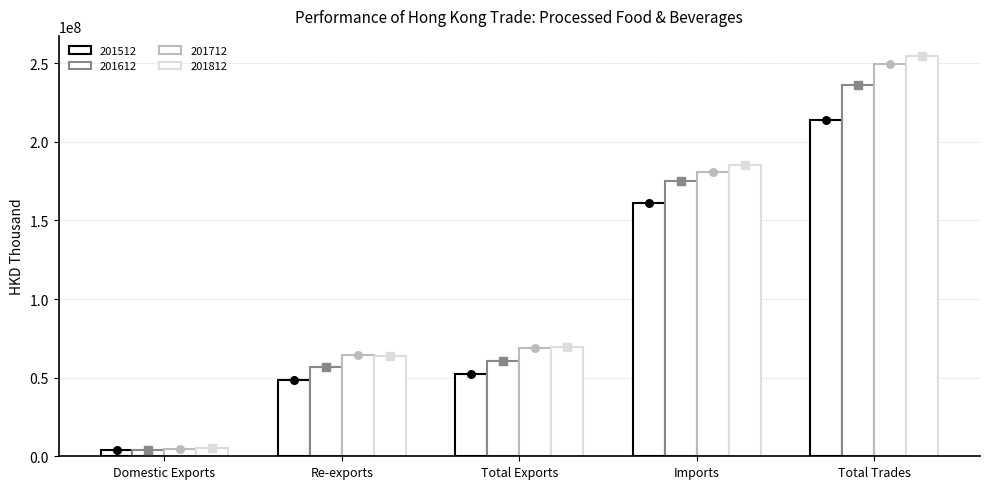

Which series has the largest total across all categories?

201812